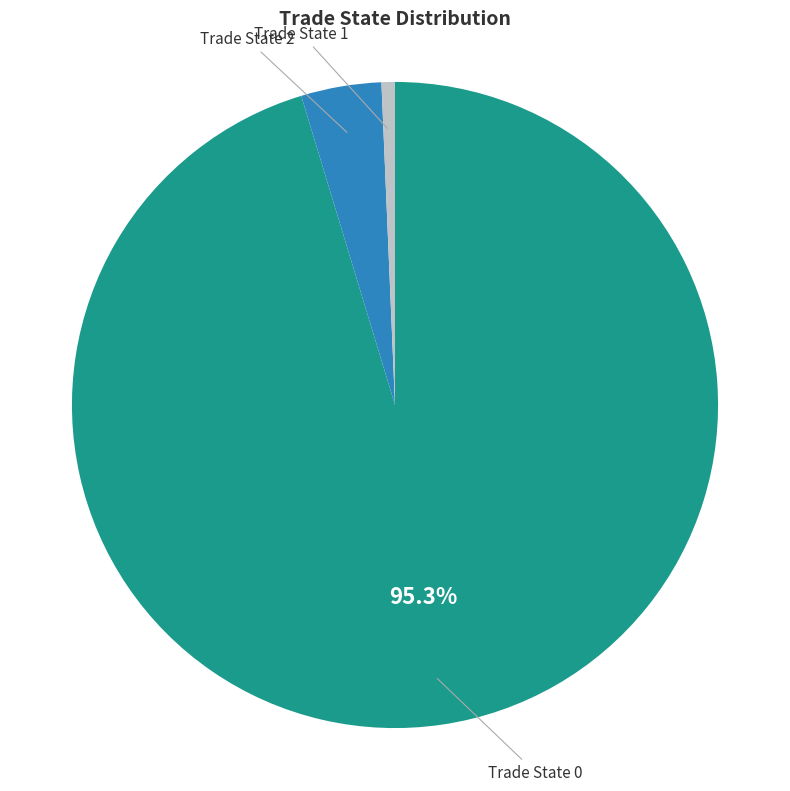

Does any single category account for the majority?

Yes